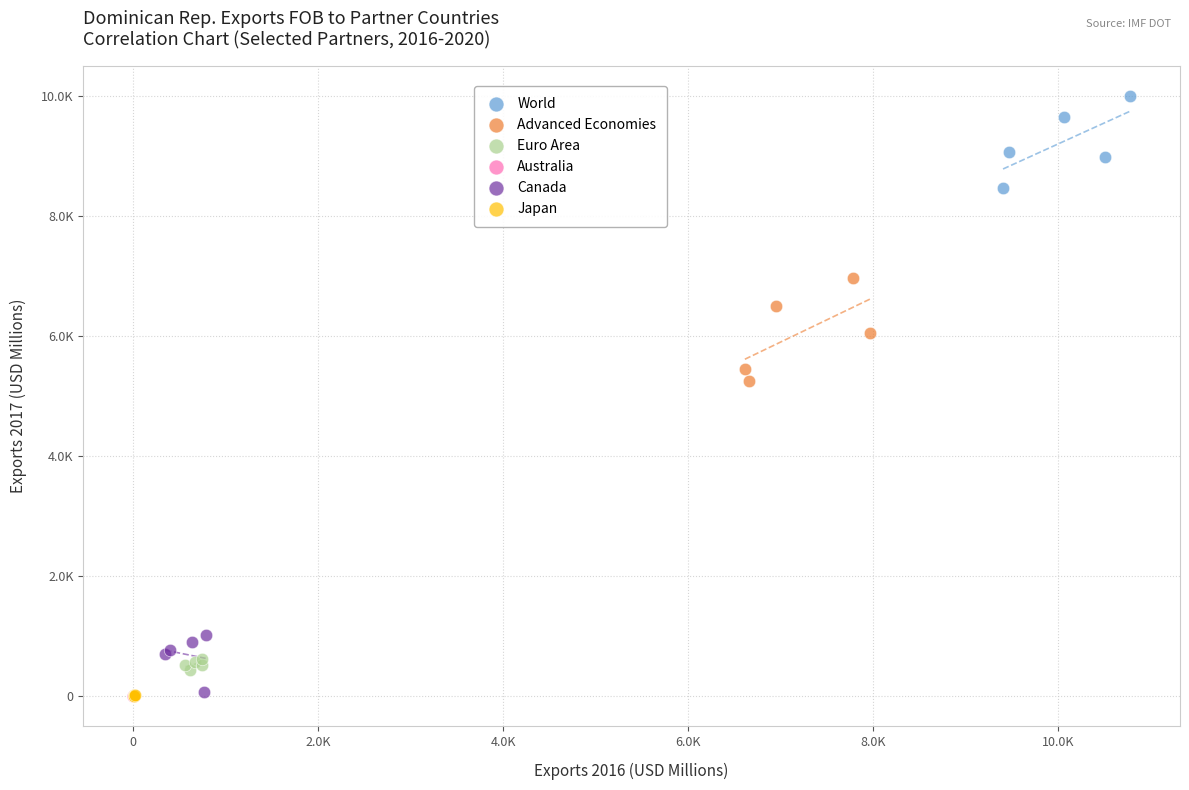

Which series reaches the maximum Y coordinate?

World